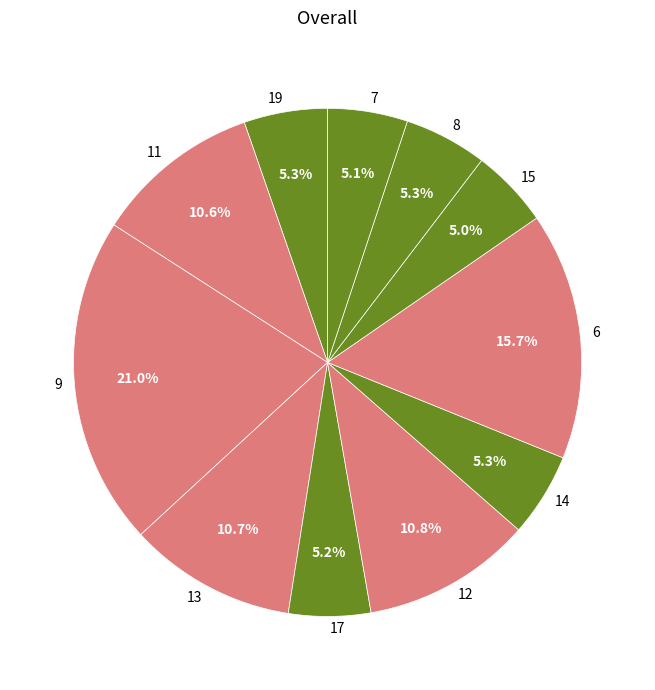

Which category has the biggest portion of the pie?

9